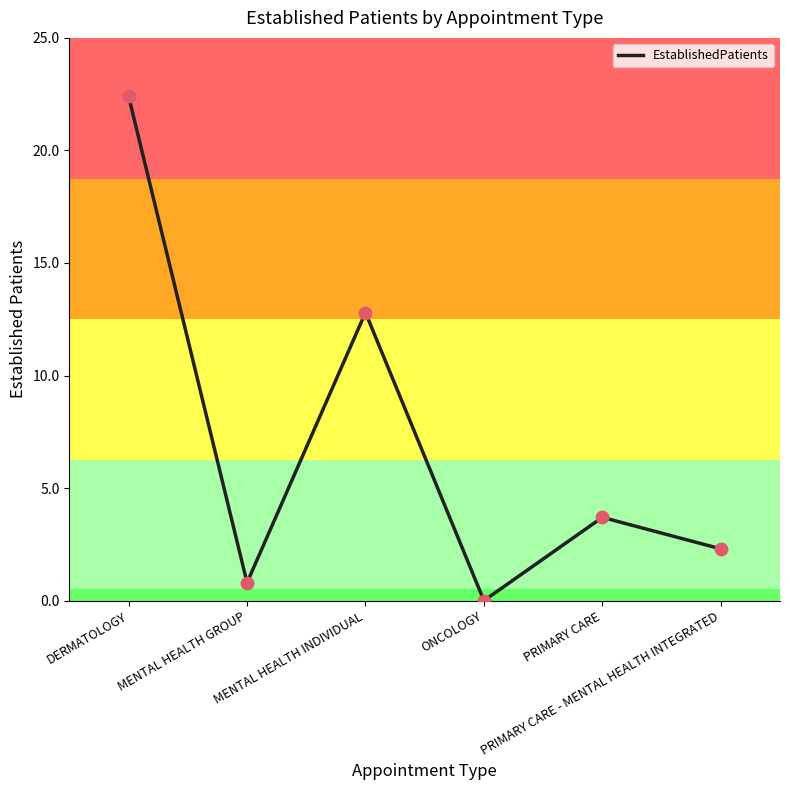

What is the change in value from DERMATOLOGY to MENTAL HEALTH INDIVIDUAL?

-9.6